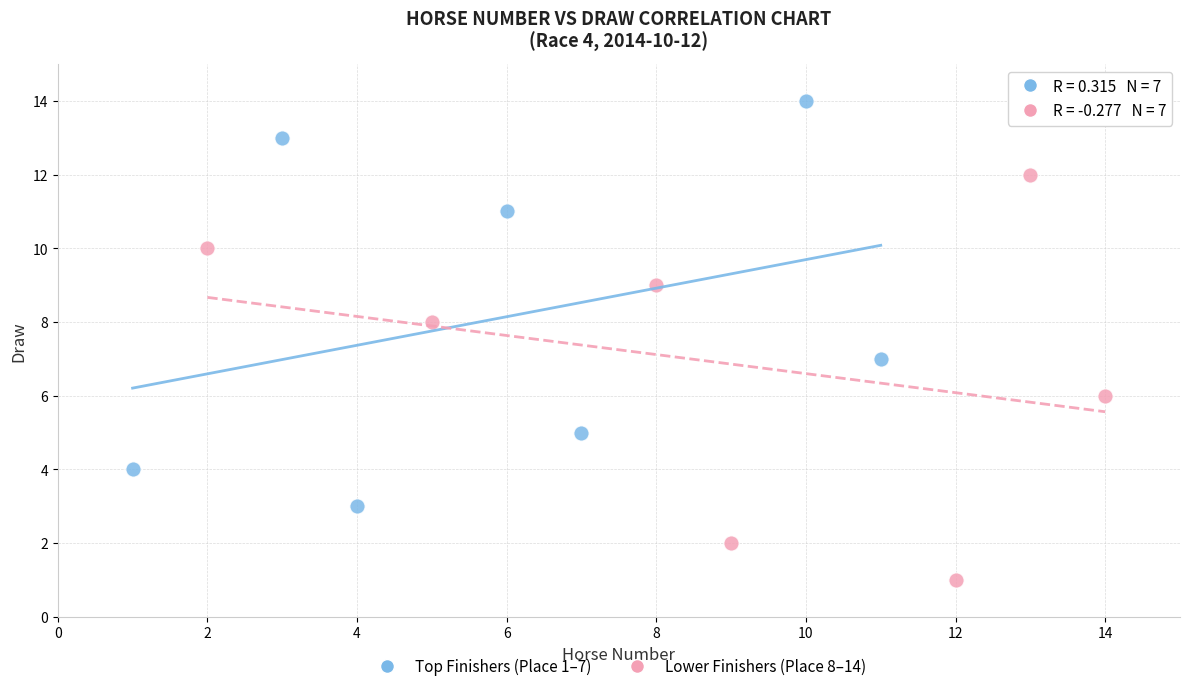

Which series contains the lowest Y value?

Lower Finishers (Place 8–14)